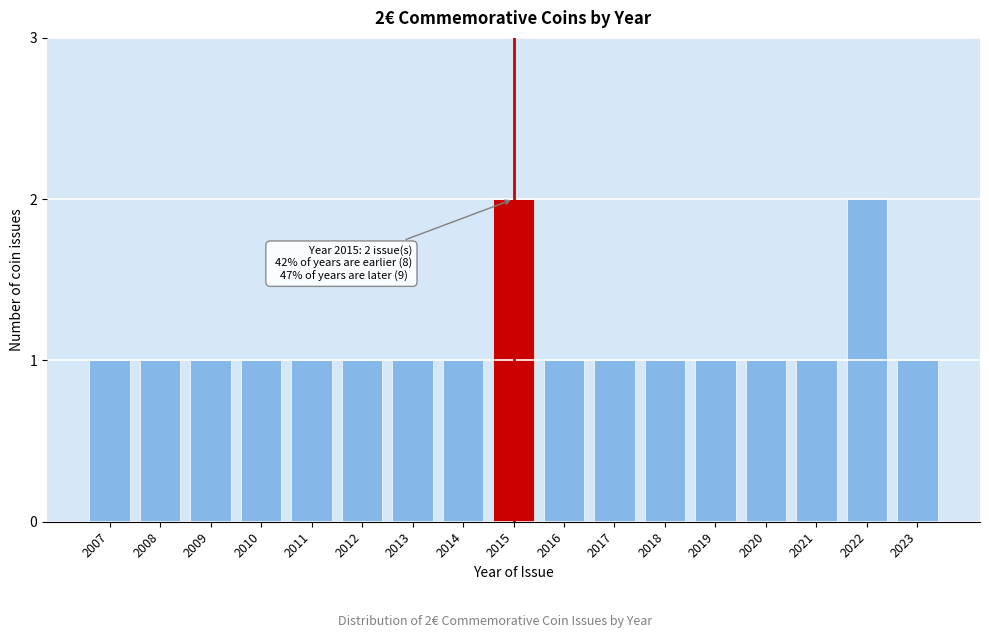

Reading right to left, list all the values displayed in this chart.

2023=1	2022=2	2021=1	2020=1	2019=1	2018=1	2017=1	2016=1	2015=2	2014=1	2013=1	2012=1	2011=1	2010=1	2009=1	2008=1	2007=1